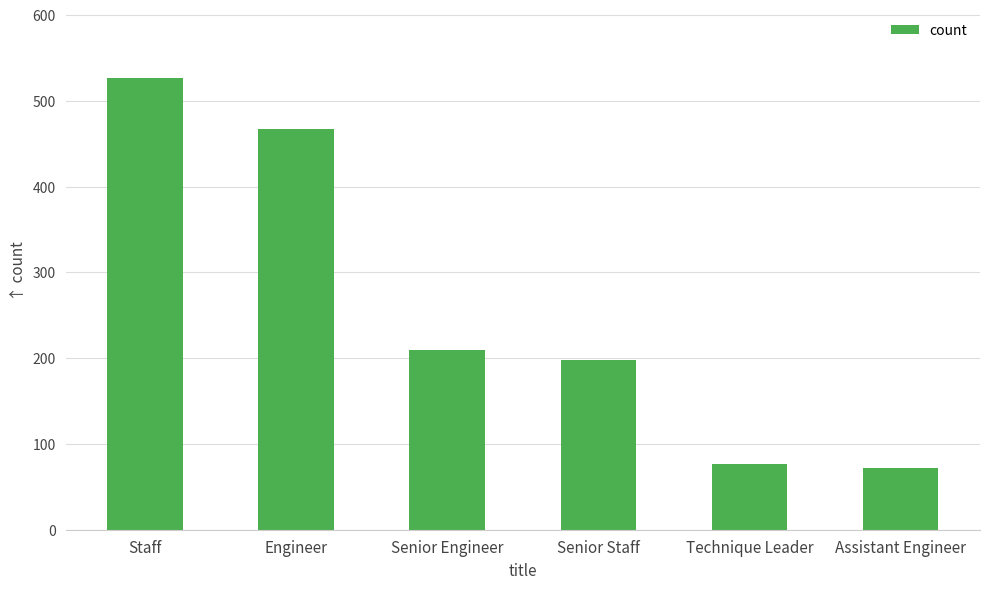

Which category has the lowest value across all series?

Assistant Engineer